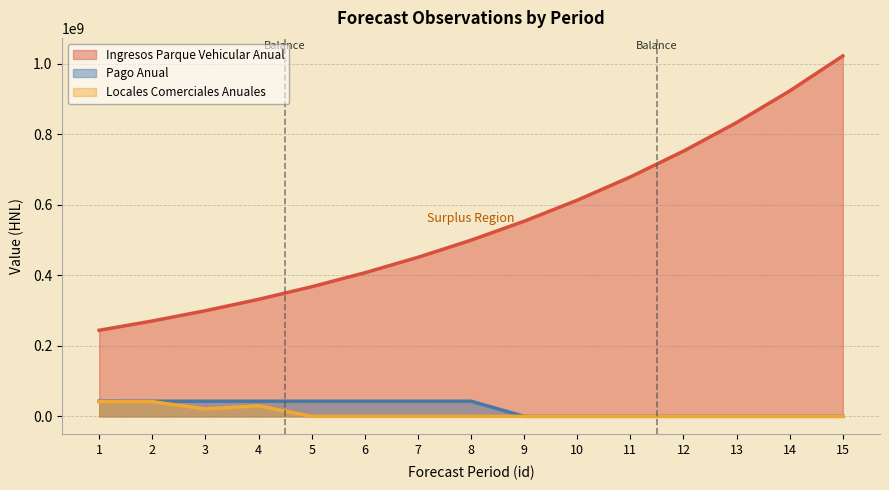

What is the total value across all series at 15?

1022536869